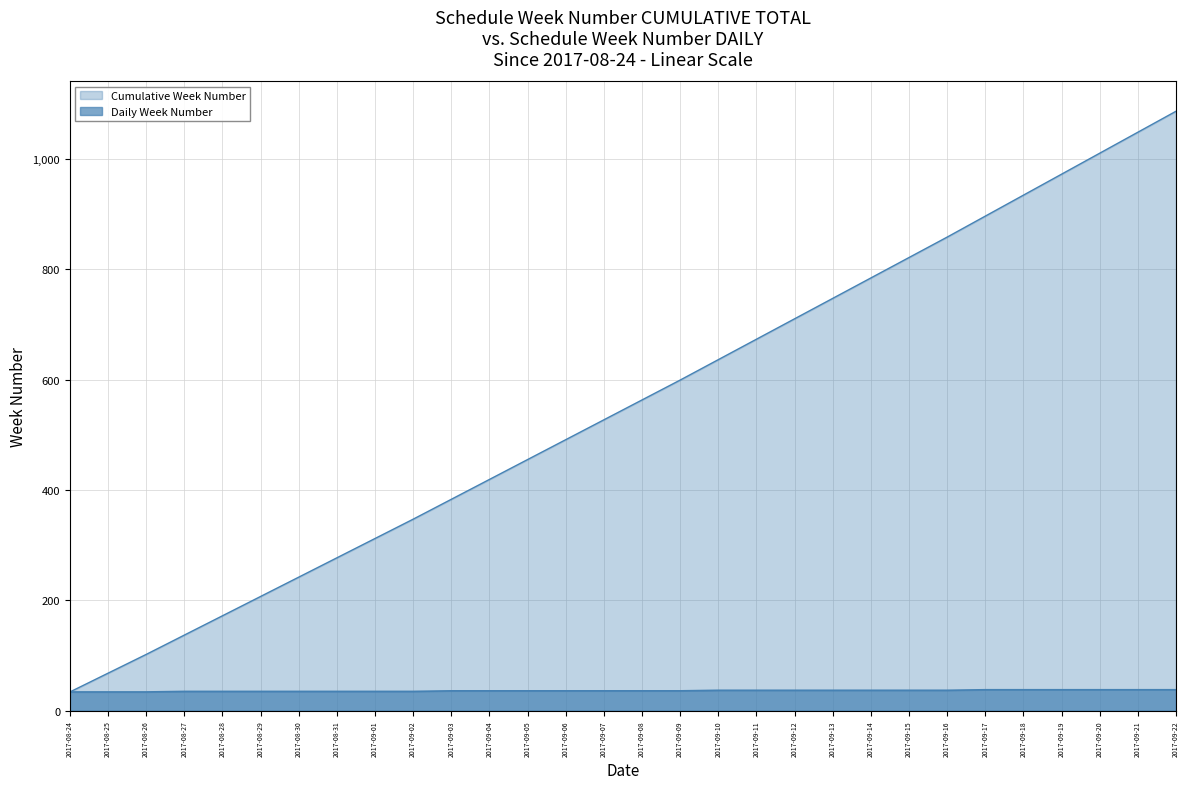

What is the difference between the values at 2017-09-04 and 2017-09-12?

1